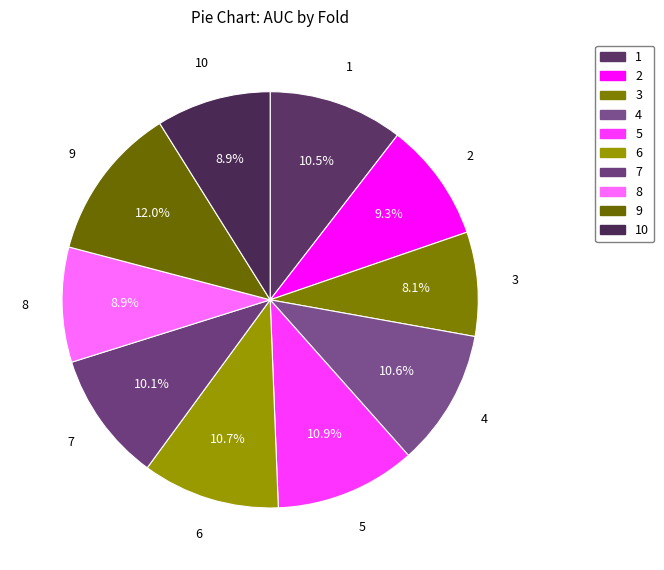

Is it true that 7 is 1% of the pie?

False